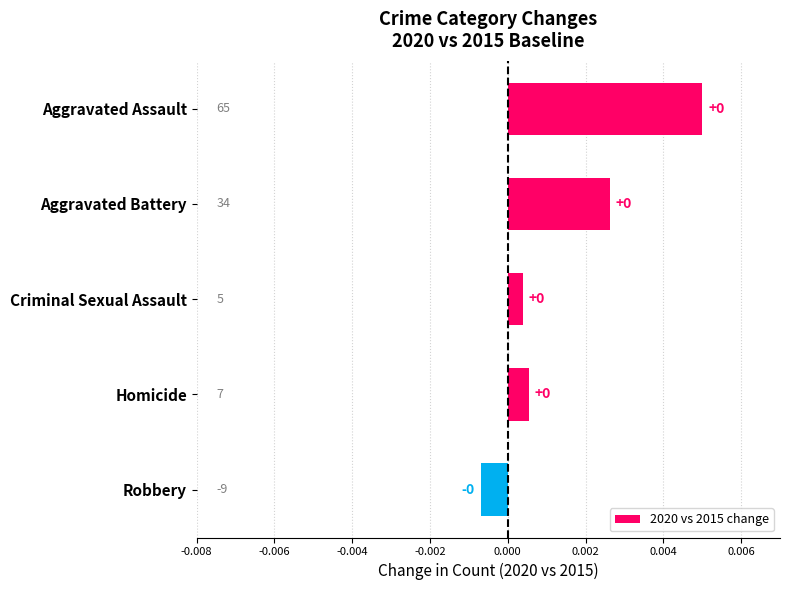

How many negative values are there?

1